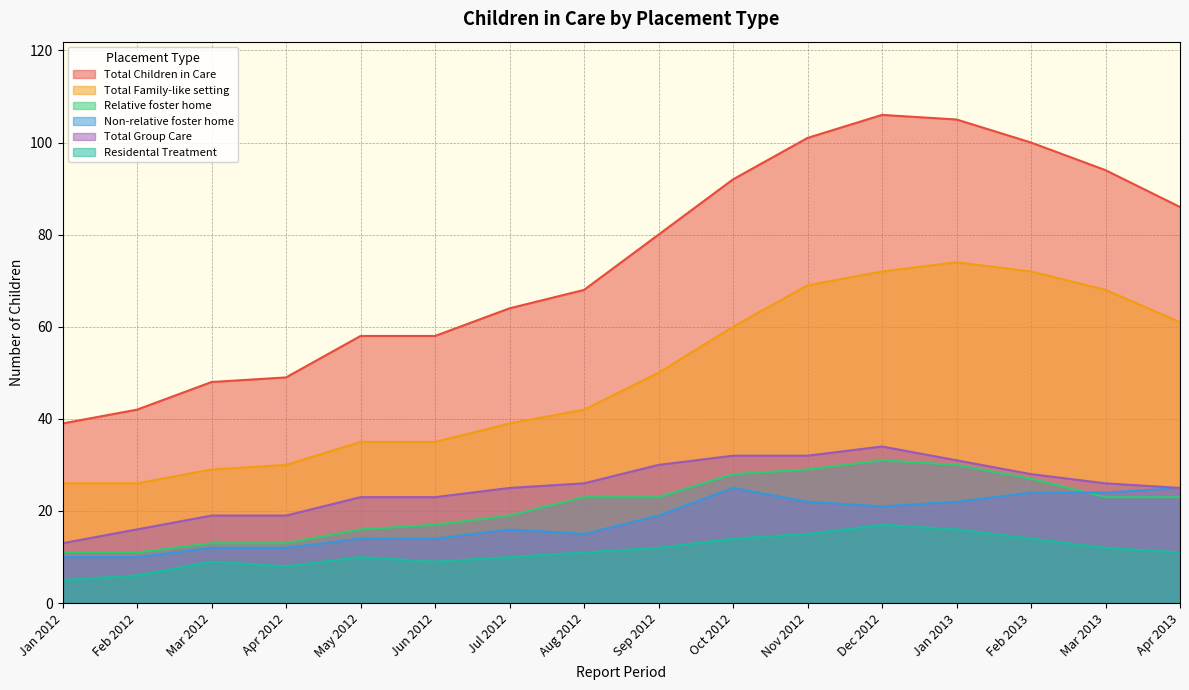

Which series has the widest spread of values?

Total Children in Care